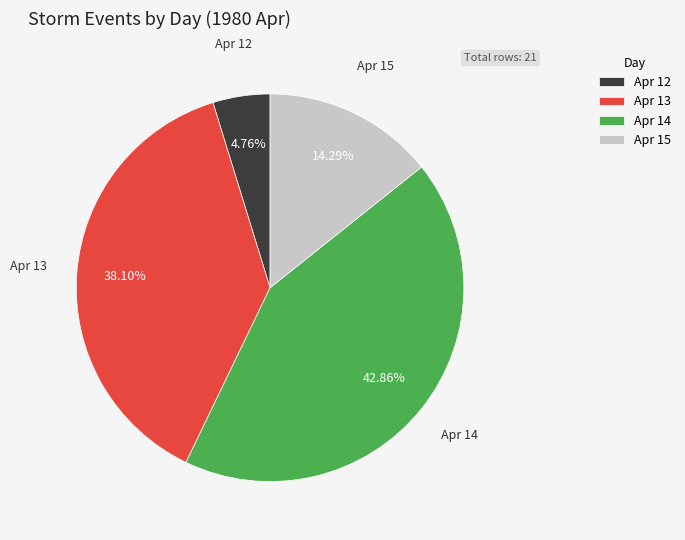

Is the sum of Apr 12 and Apr 13 greater than half?

No